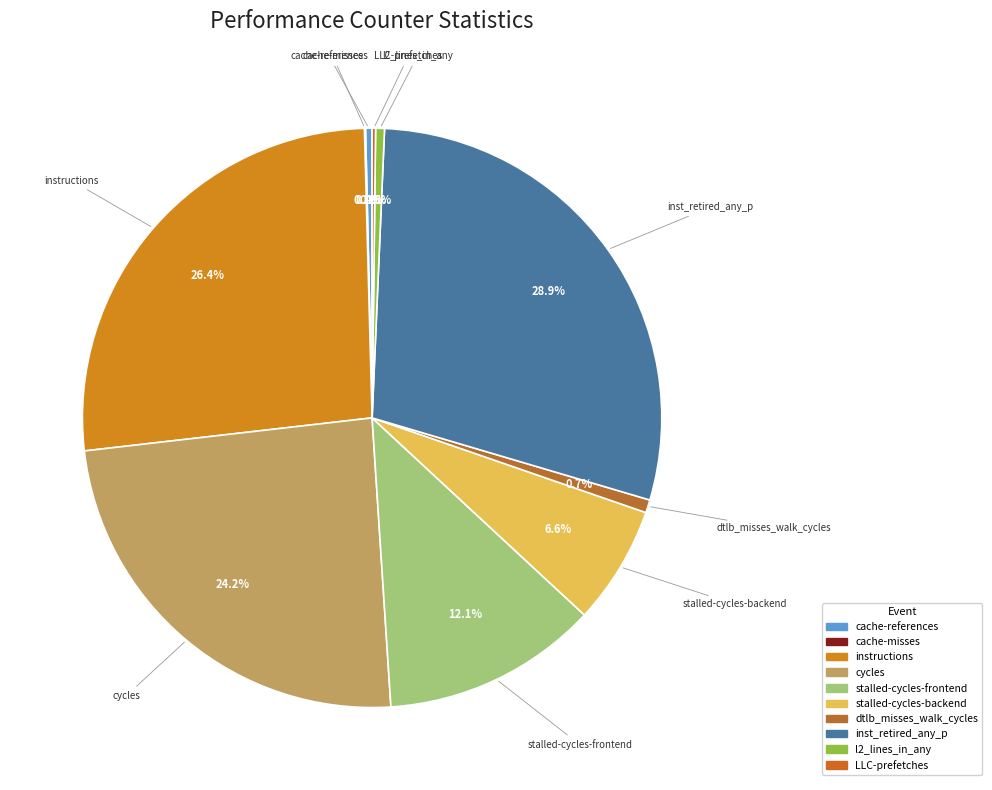

How much of the chart is everything except dtlb_misses_walk_cycles?

99.3%